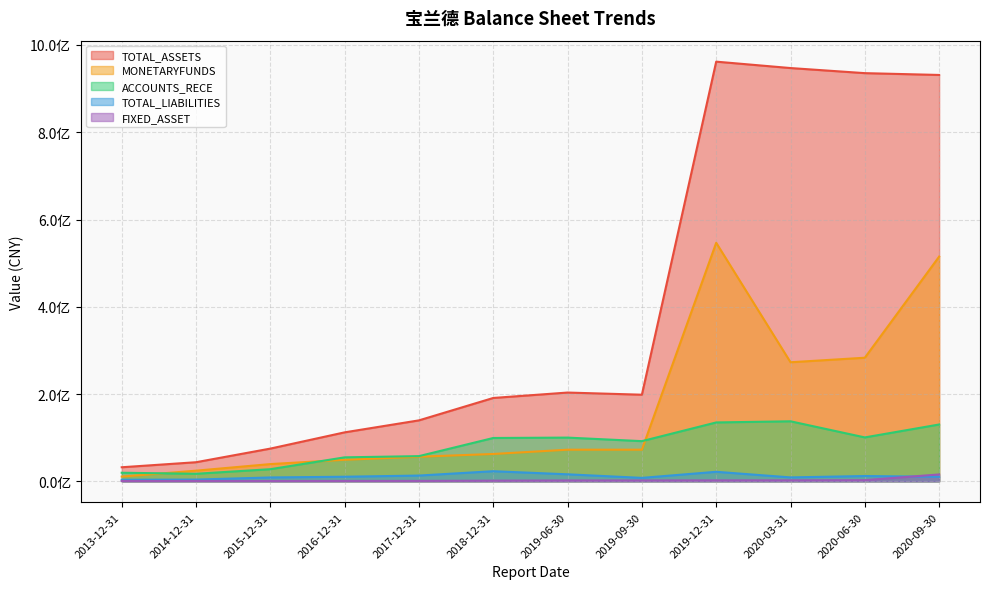

What is the maximum value for ACCOUNTS_RECE?

137468371.2